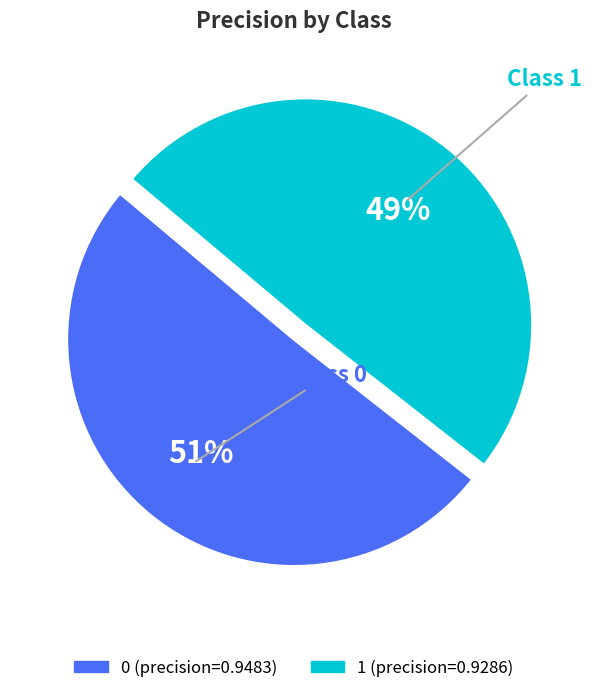

Do 1 and 0 together represent more than half of the pie?

Yes